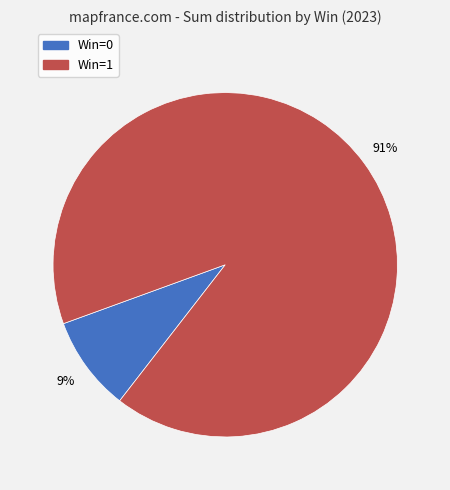

To the nearest percent, what percentage of the pie is Win=1?

91%